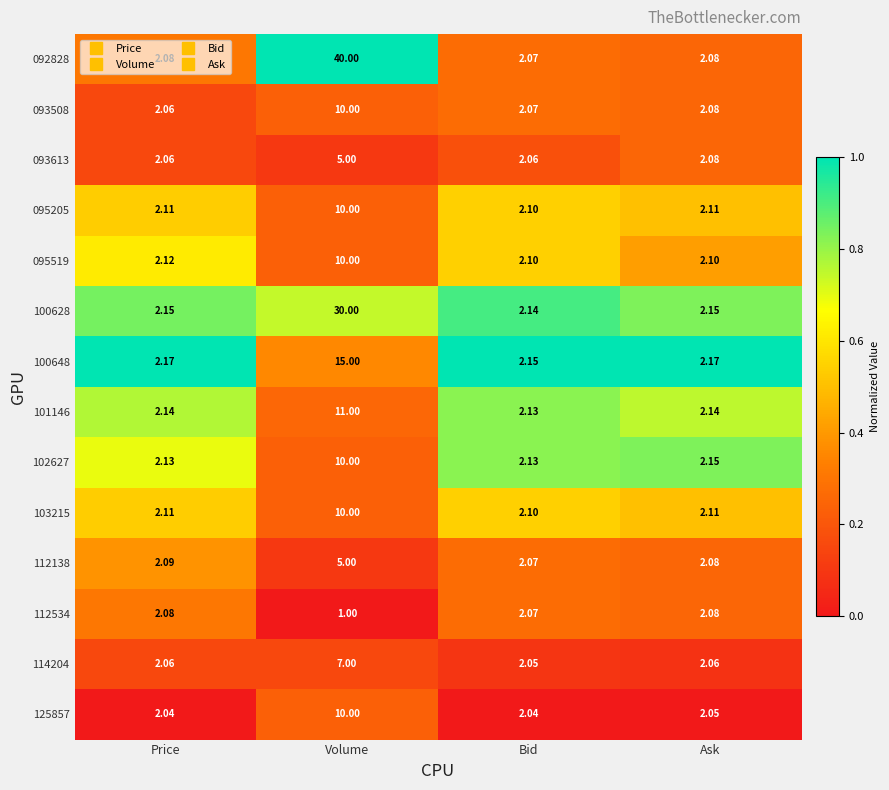

What is the total value across all series at Ask?

29.4